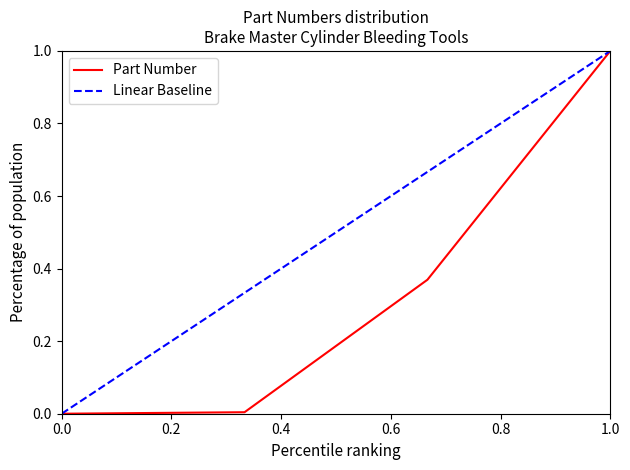

True or false: Part Number has a value of 1.3 at 1.0.

False